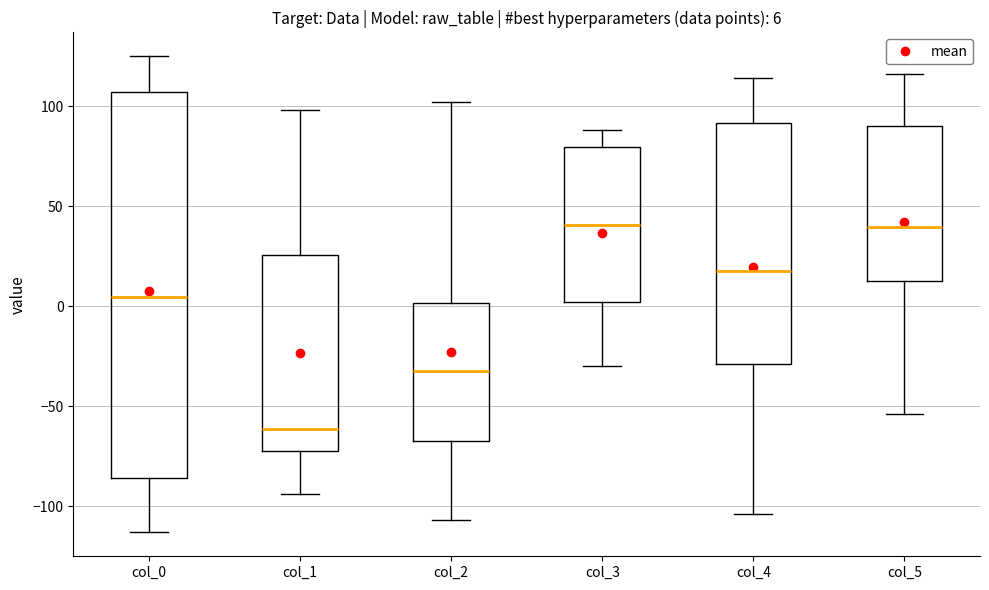

Comparing the boxes themselves (not the whiskers), which one is the tallest?

col_0